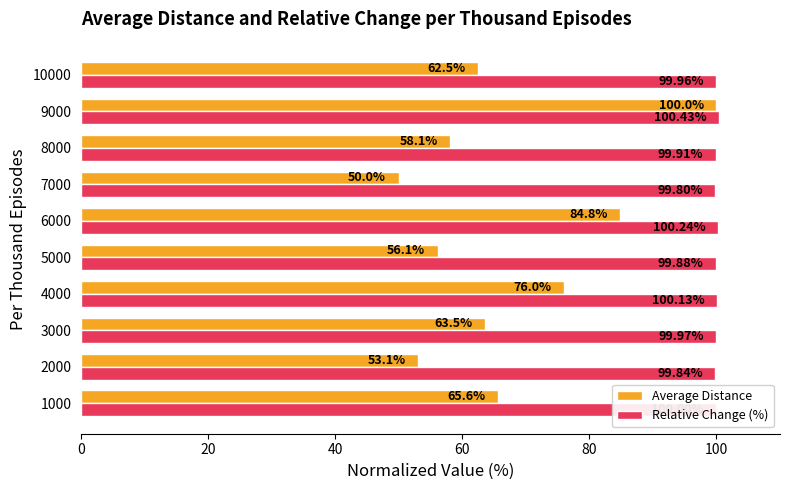

List the series in order of their overall mean, lowest first.

Average Distance, Relative Change (%)